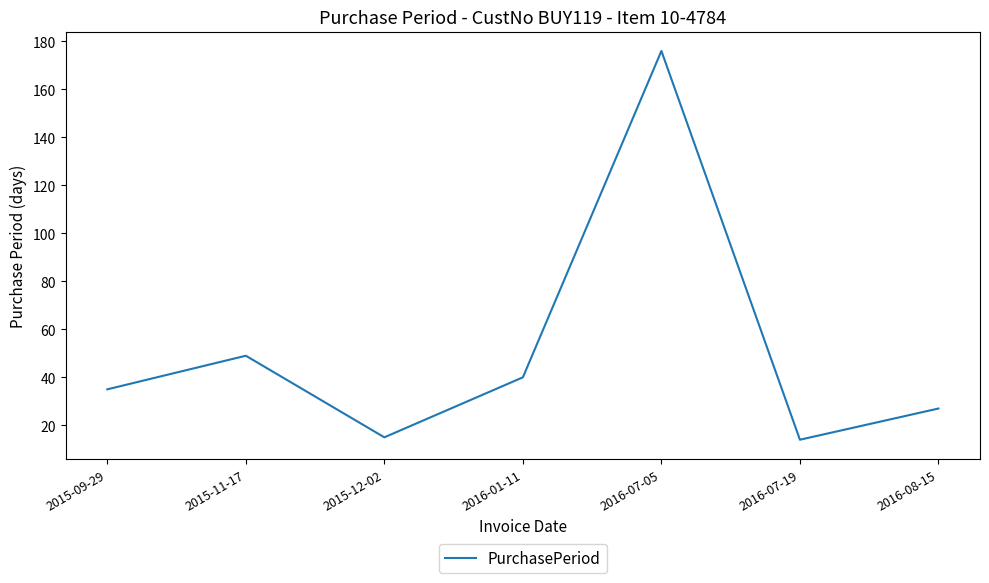

What position from the right is 2016-01-11?

4